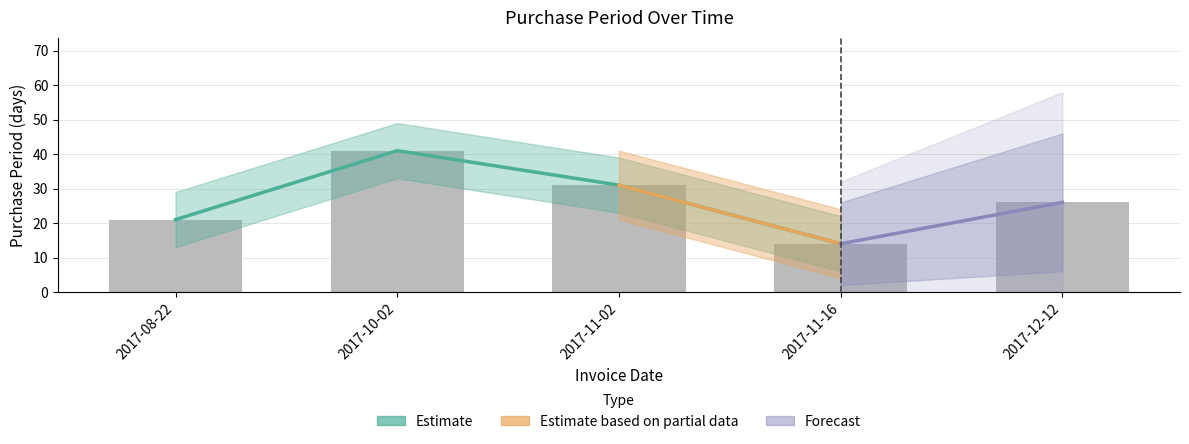

How many values are between 21 and 31?

3